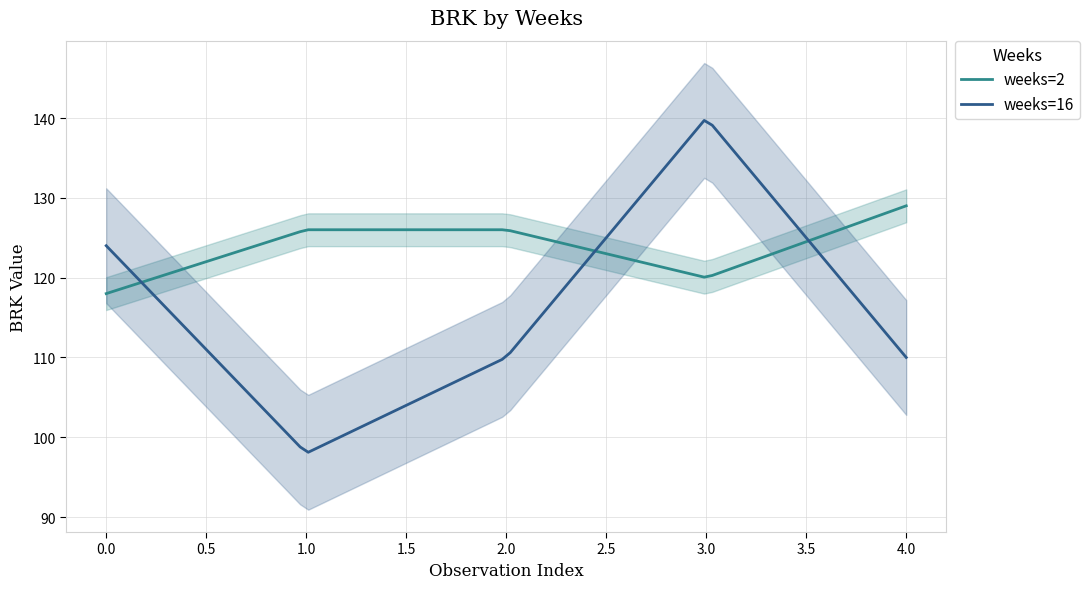

Is this an area chart (filled region under the line)?

No